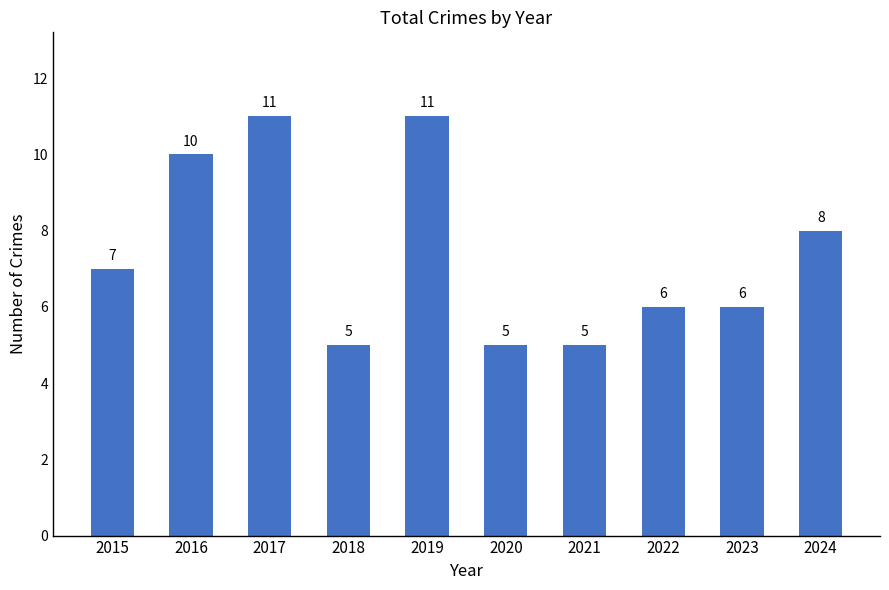

True or false: the data shows 11 at 2024.

False